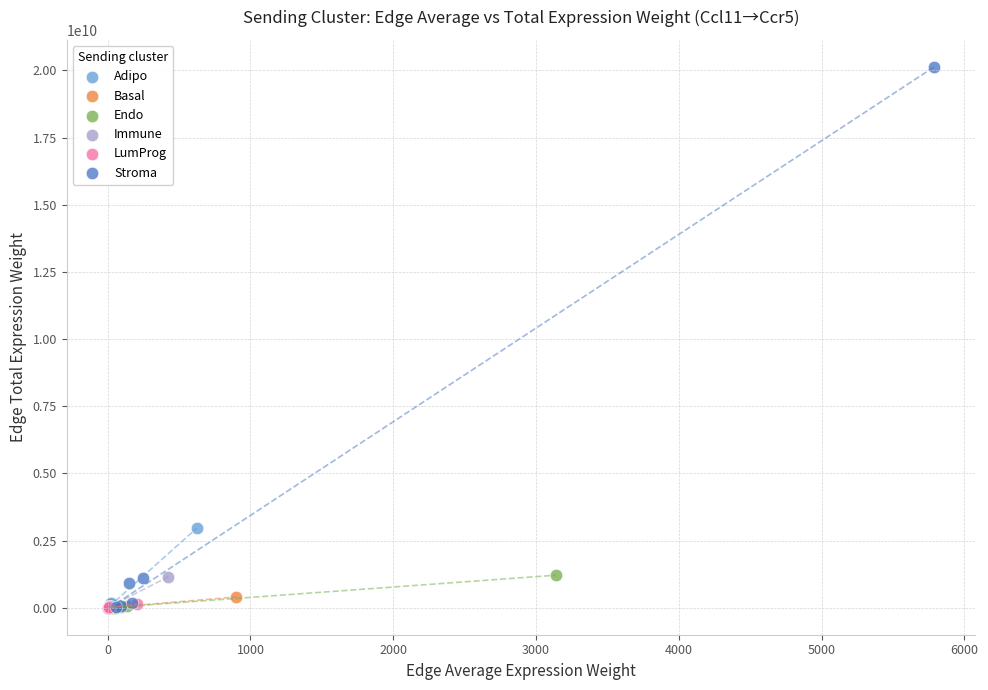

What are all the series names shown in the legend?

Adipo, Basal, Endo, Immune, LumProg, Stroma